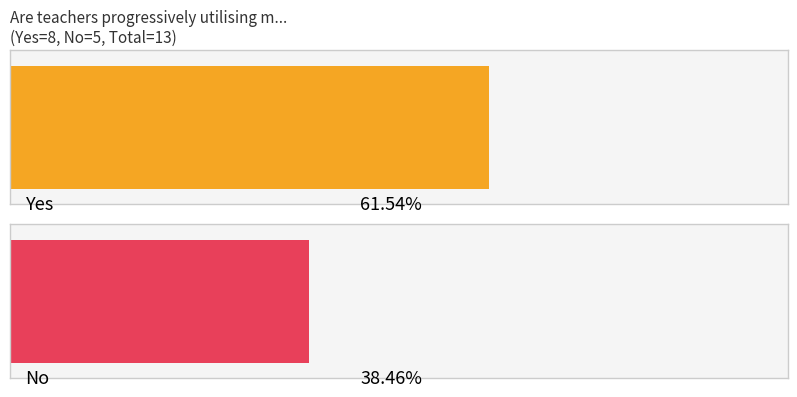

How many groups of bars are there?

2